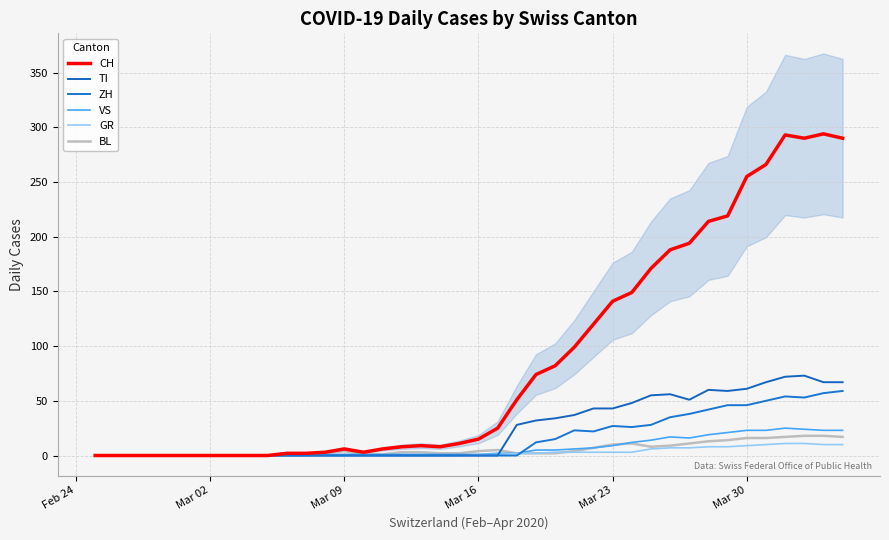

What is the sum of all GR values?

118